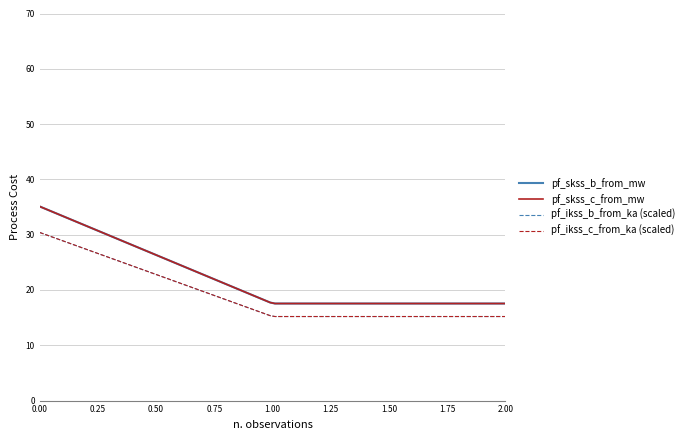

What is the minimum value shown in the chart?

15.2